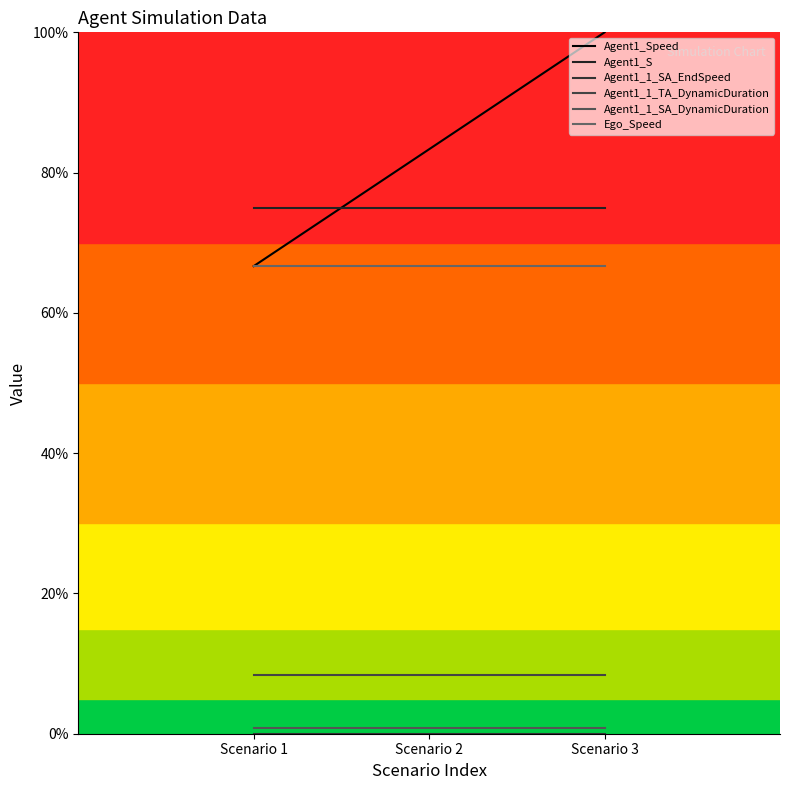

Which label corresponds to the smallest value in the chart?

Scenario 1